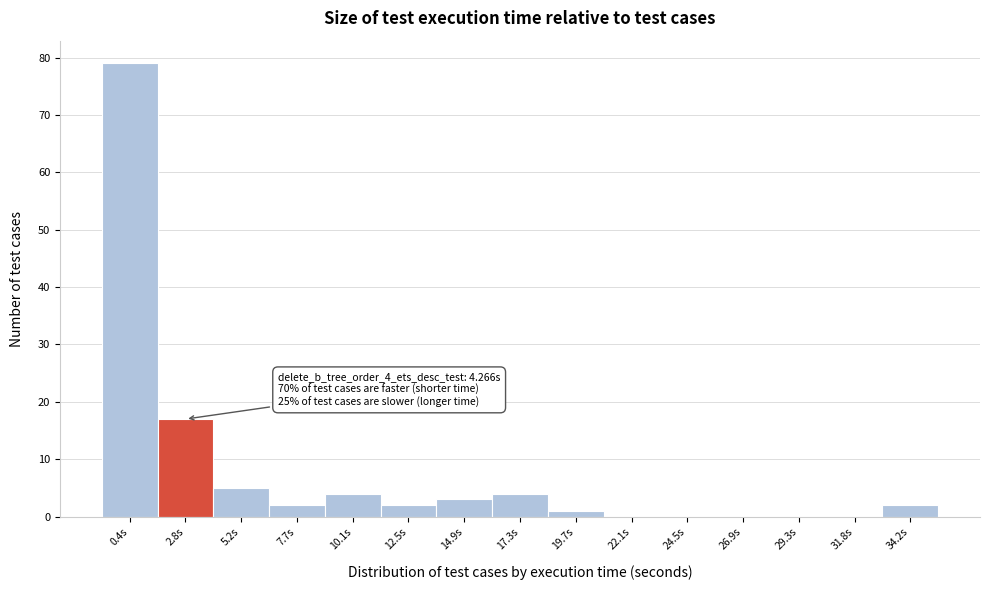

Reading left to right, what are all the values shown in this chart?

0.4s=79	2.8s=17	5.2s=5	7.7s=2	10.1s=4	12.5s=2	14.9s=3	17.3s=4	19.7s=1	22.1s=0	24.5s=0	26.9s=0	29.3s=0	31.8s=0	34.2s=2